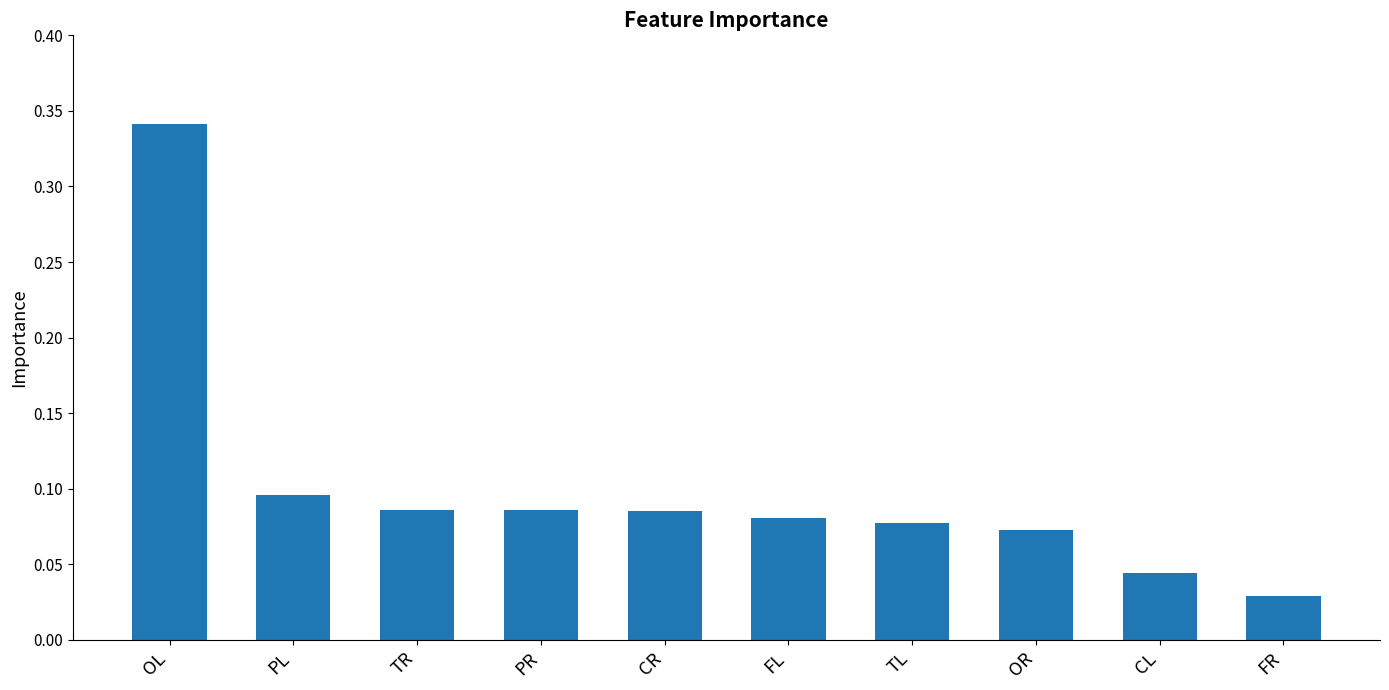

Are the bars horizontal?

No